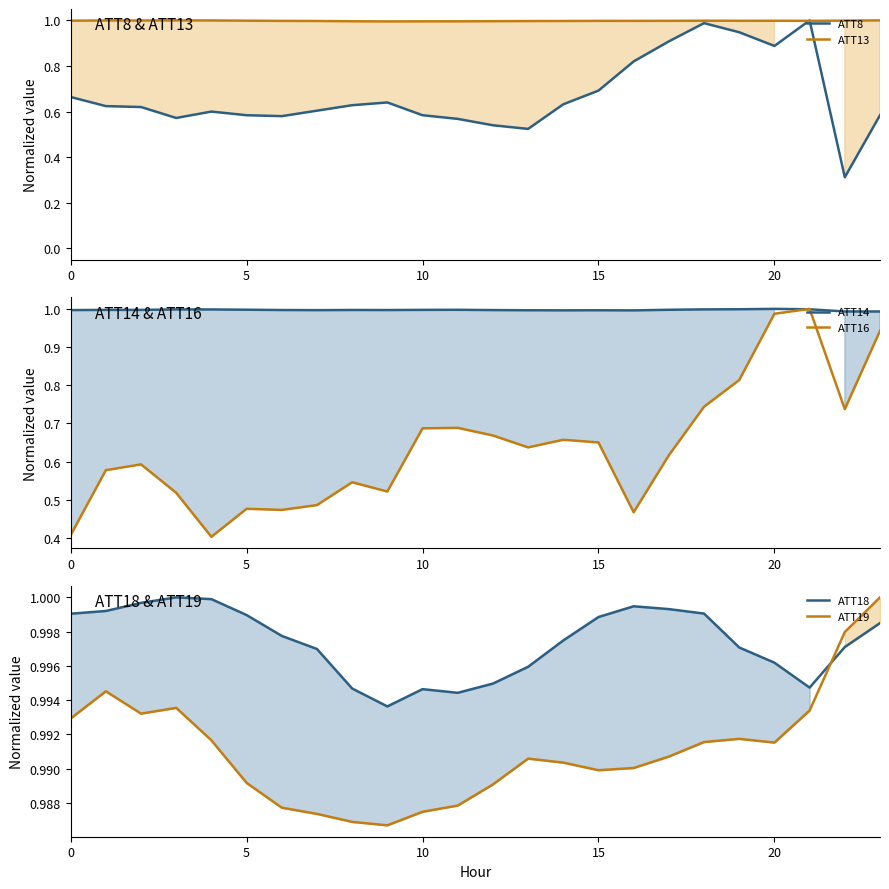

At which category does the chart reach its peak across all series?

21